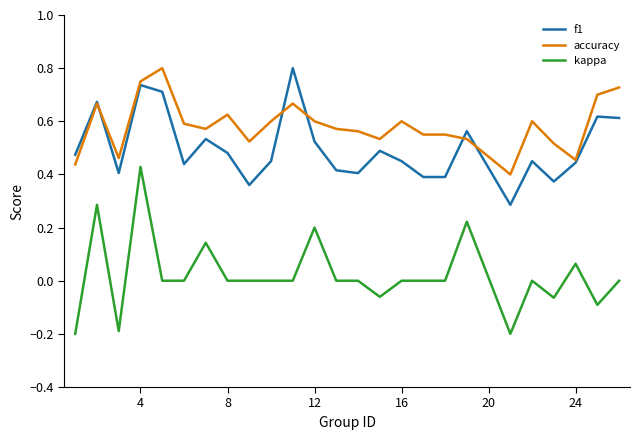

Rank the series by their average value, from lowest to highest.

kappa, f1, accuracy